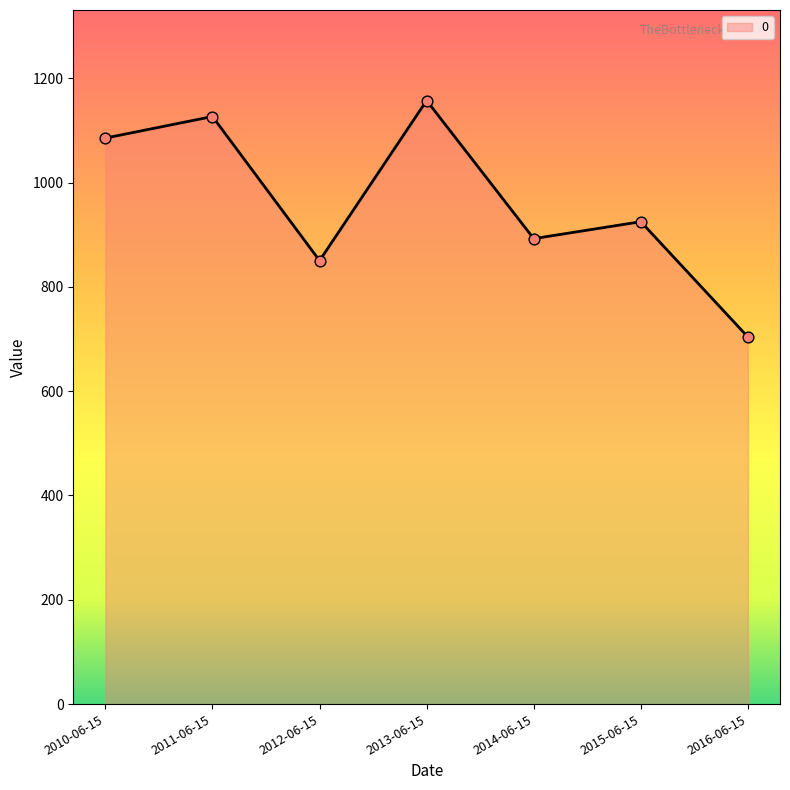

Which has a higher value, 2016-06-15 or 2013-06-15?

2013-06-15